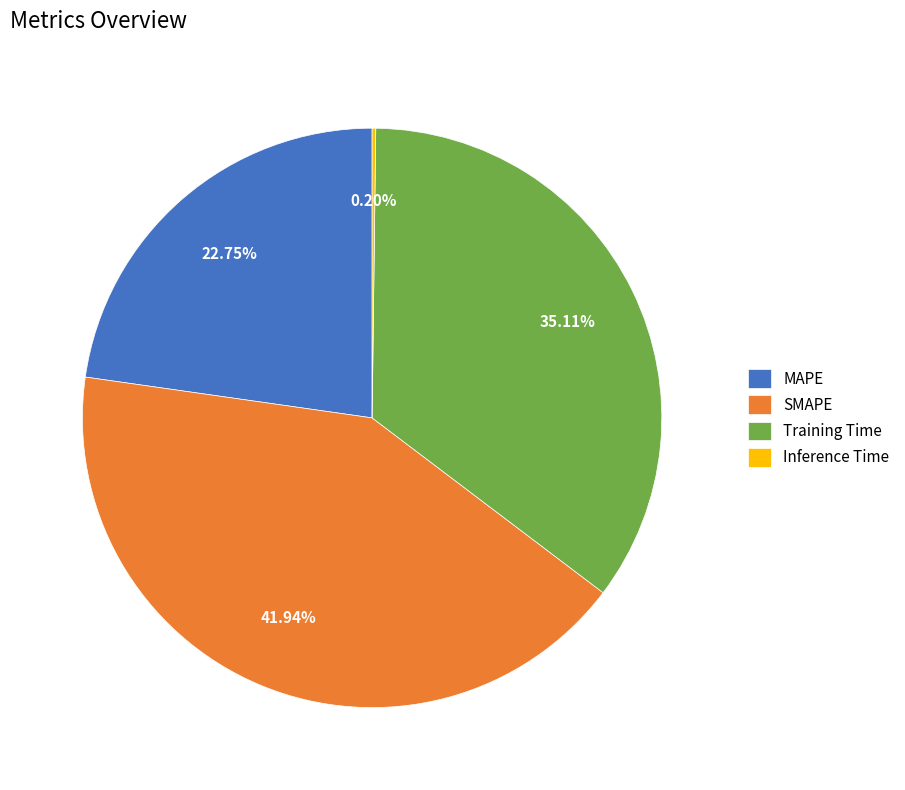

Does MAPE represent more than half of the total?

No